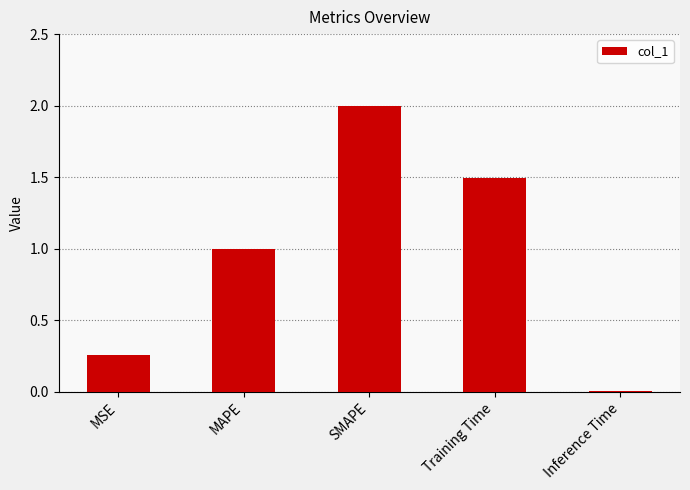

Rank the categories by value from lowest to highest.

Inference Time, MSE, MAPE, Training Time, SMAPE